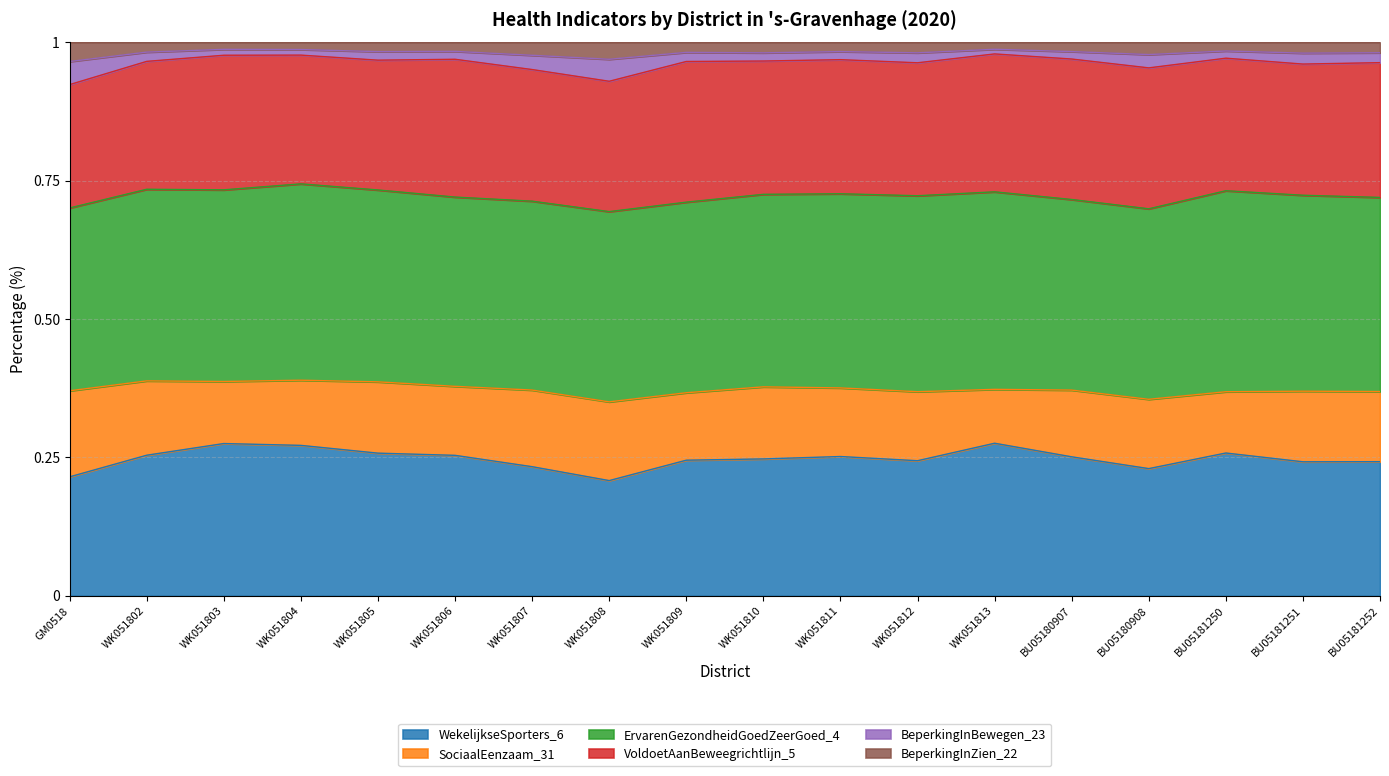

True or false: BeperkingInZien_22 and WekelijkseSporters_6 intersect in this chart.

False